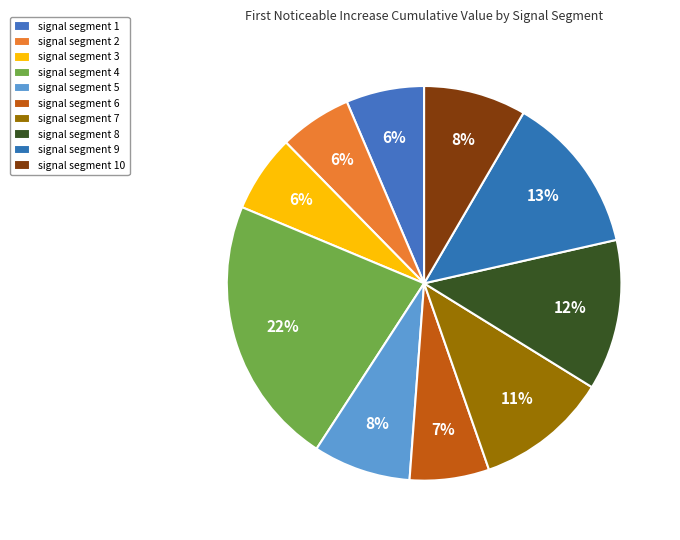

To the nearest percent, what is the difference between the largest and smallest slice percentages?

16%